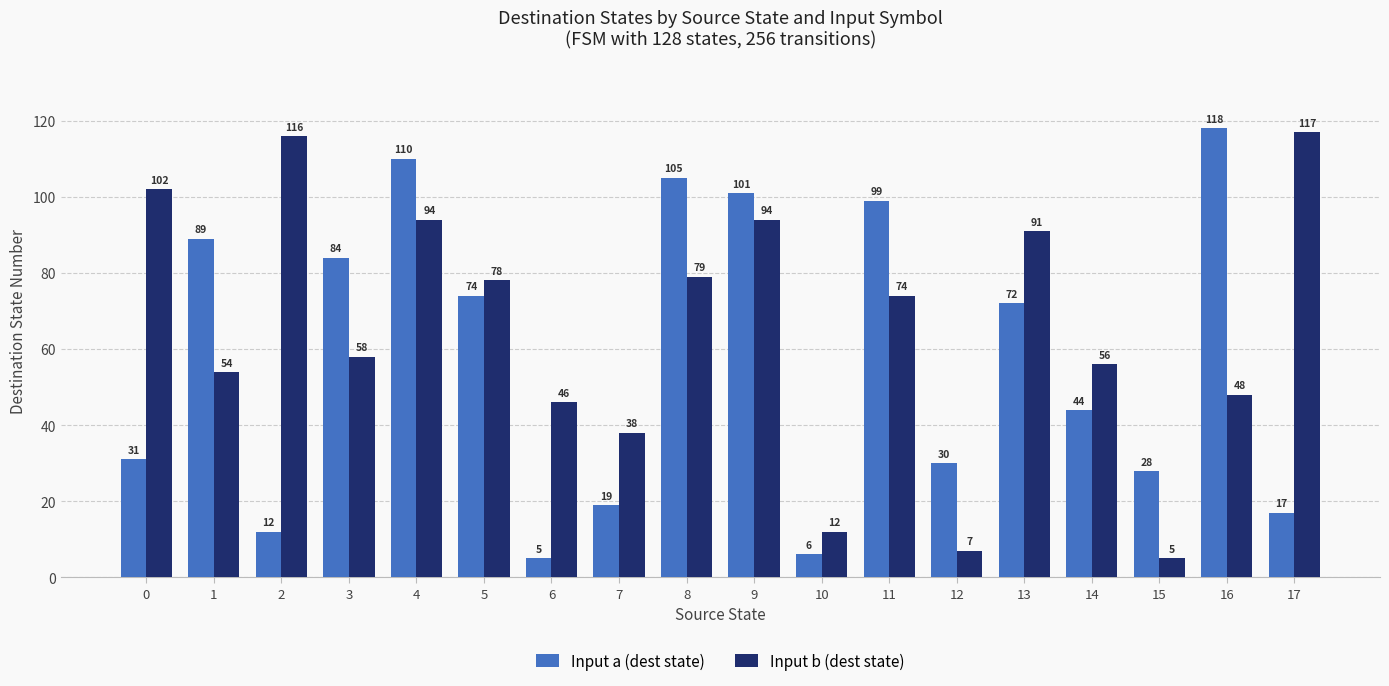

What are all the series names shown in the legend?

Input a (dest state), Input b (dest state)